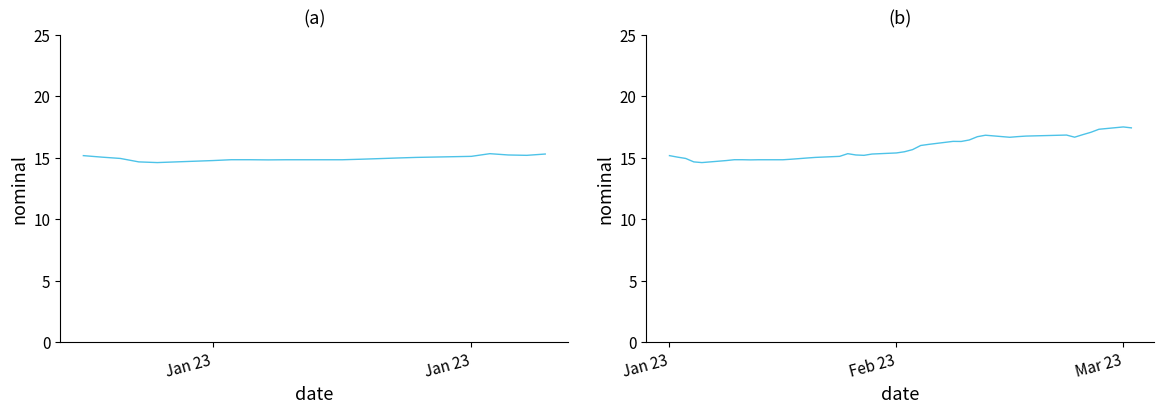

Count the number of categories in the chart.

40